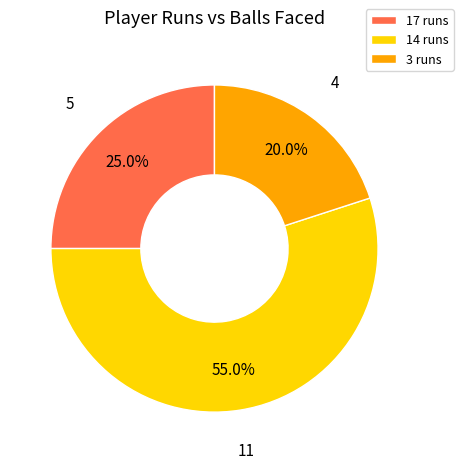

To the nearest percent, what percentage of the pie is 17?

25%